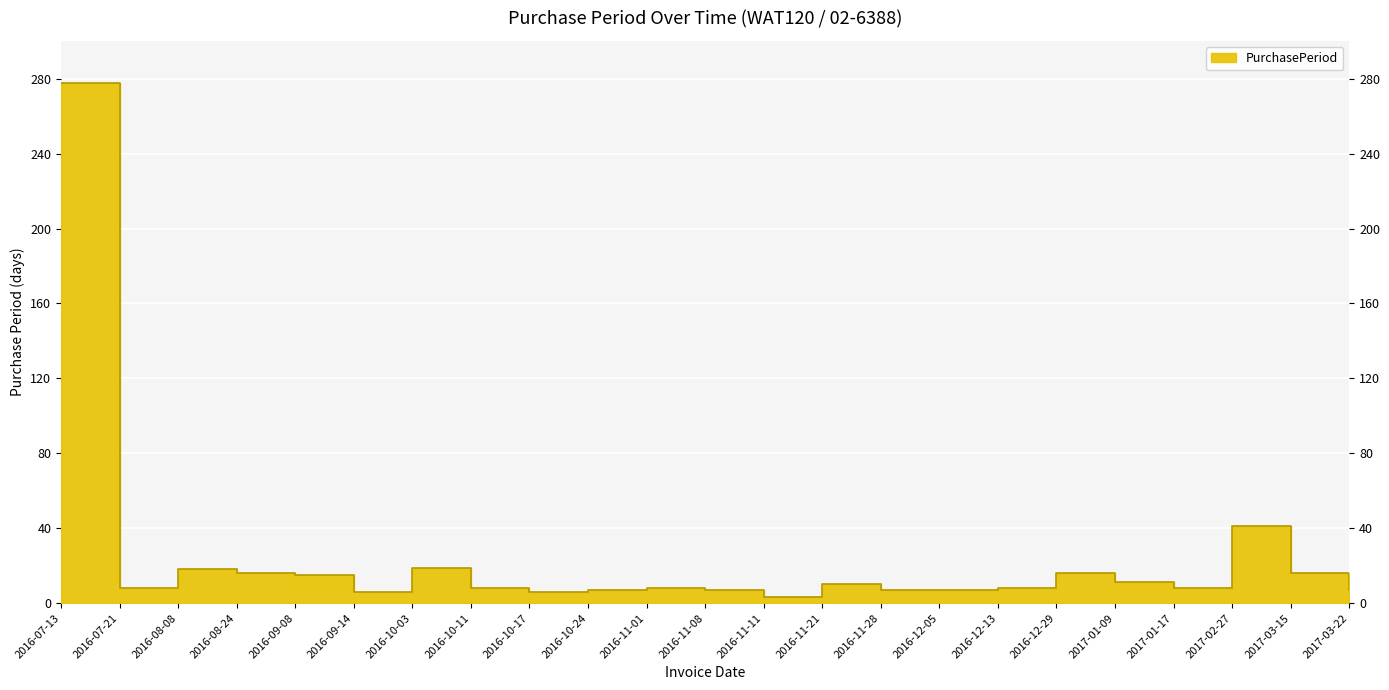

Does the chart display data point markers on the line(s)?

No